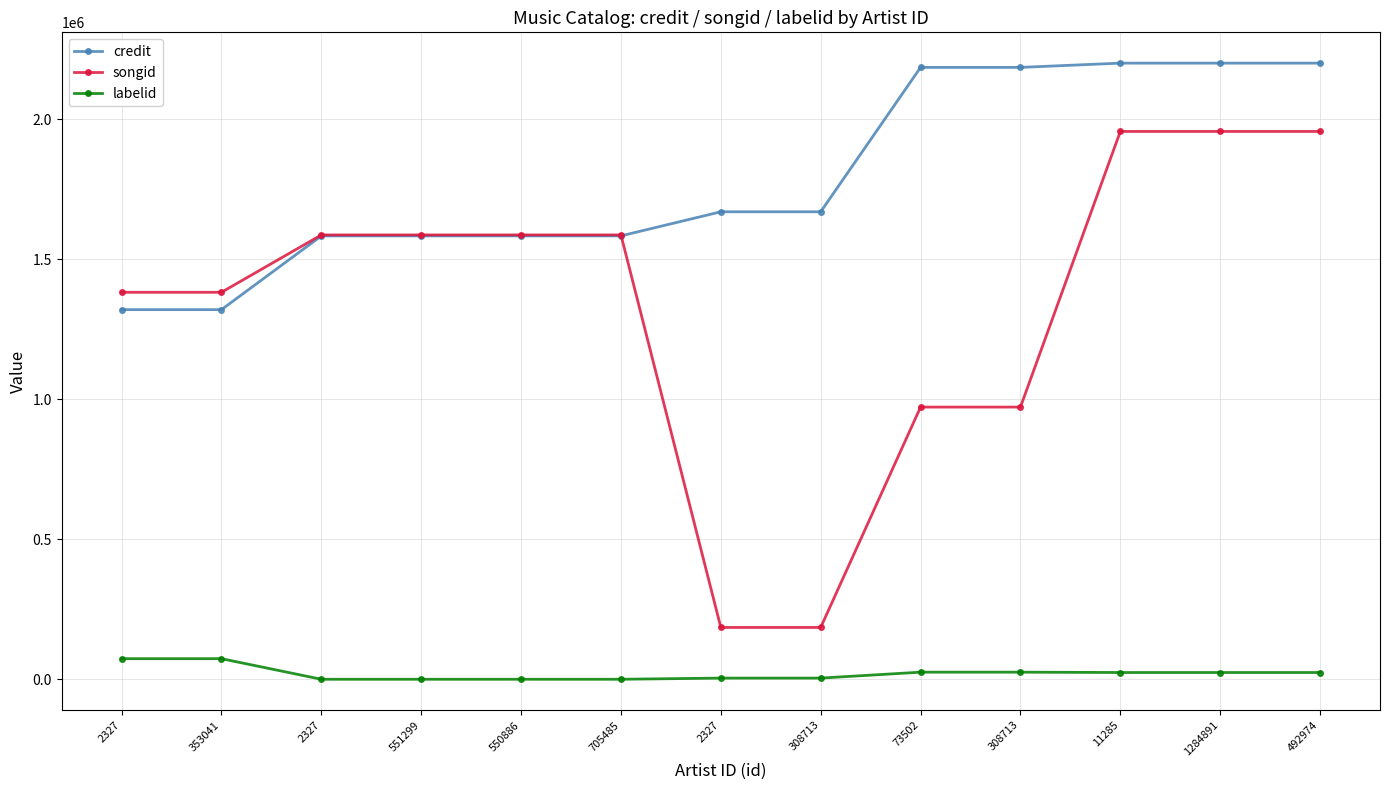

Reading left to right, what are all the values shown in this chart?

credit: 1320249	1320249	1583691	1583691	1583691	1583691	1669824	1669824	2185563	2185563	2200762	2200762	2200762
songid: 1382208	1382208	1587190	1587190	1587190	1587190	185039	185039	972223	972223	1956793	1956793	1956793
labelid: 73513	73513	-1	-1	-1	-1	4167	4167	25328	25328	24086	24086	24086